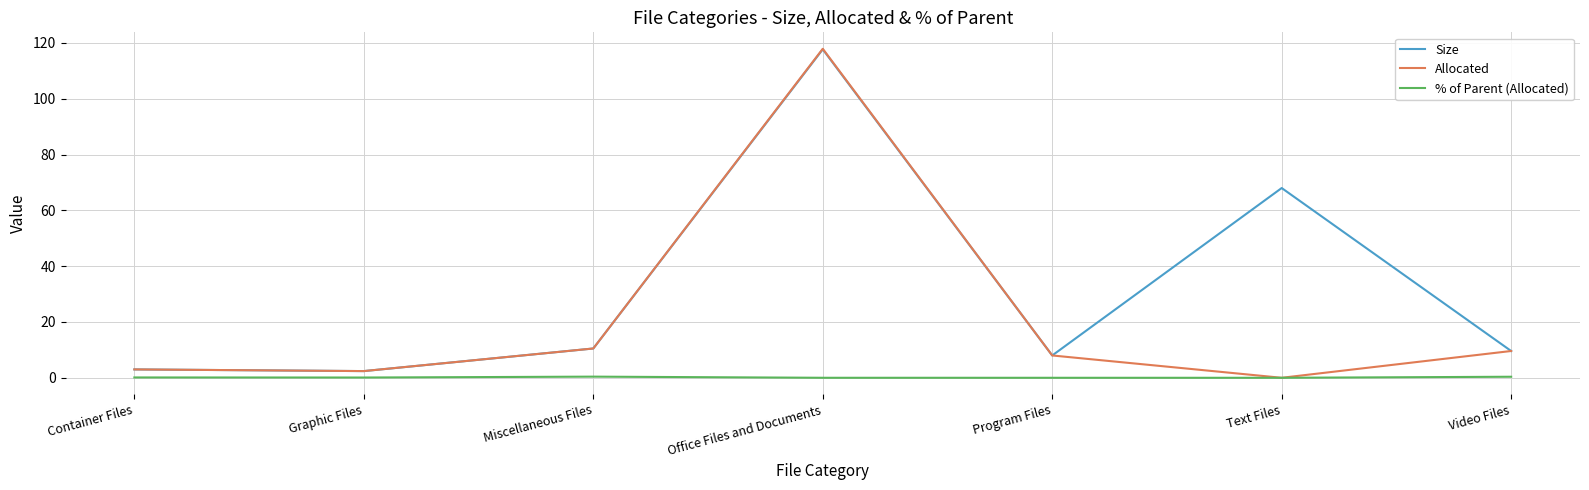

At how many categories does at least one series exceed 24?

2